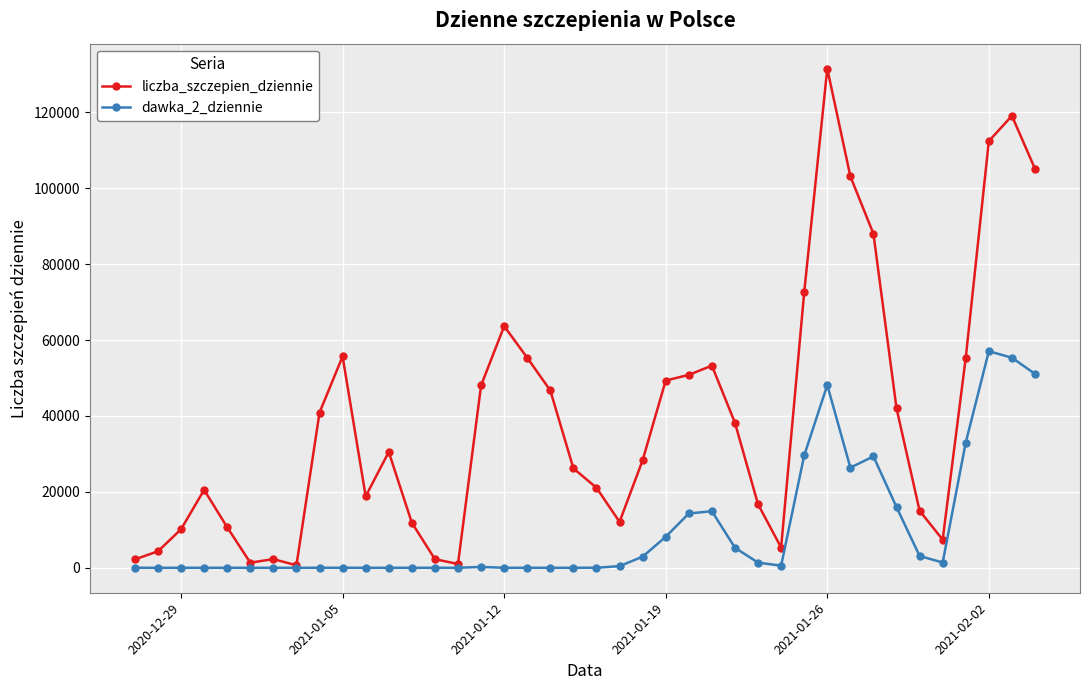

Which series has the largest range (max minus min)?

liczba_szczepien_dziennie